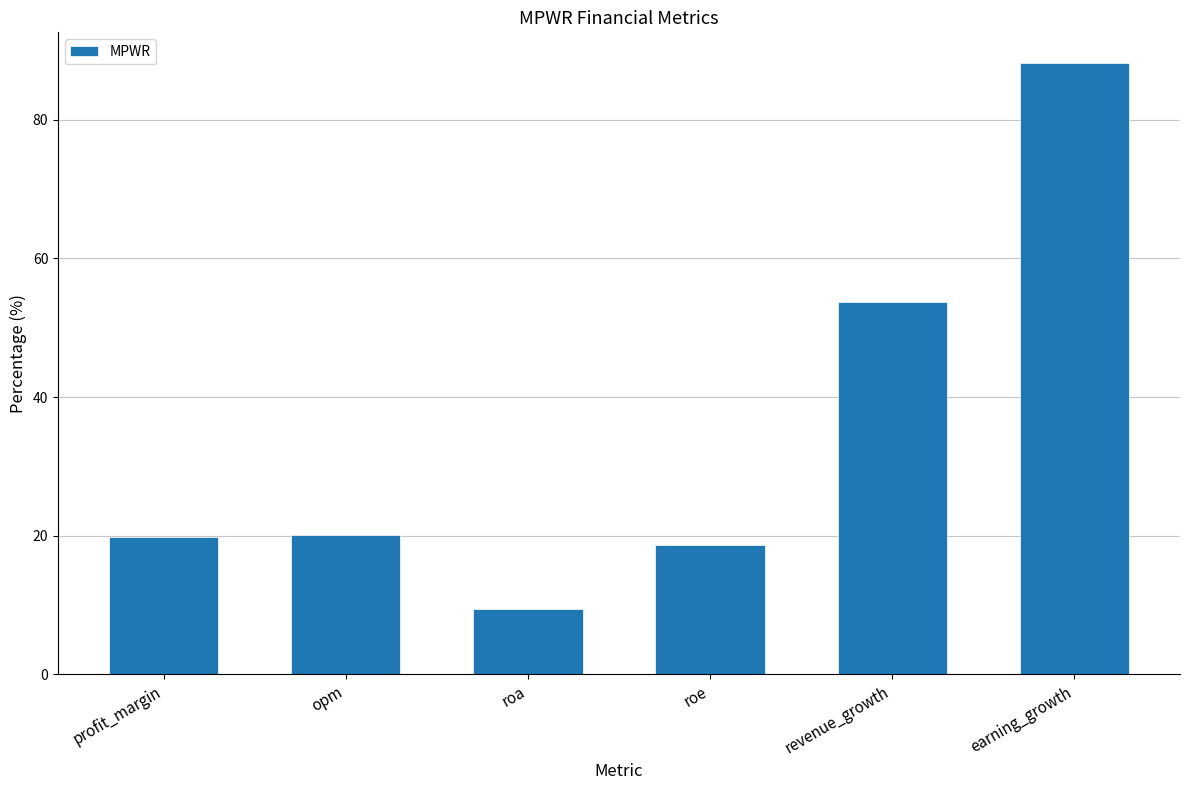

What is the label of the 6th bar from the right?

profit_margin